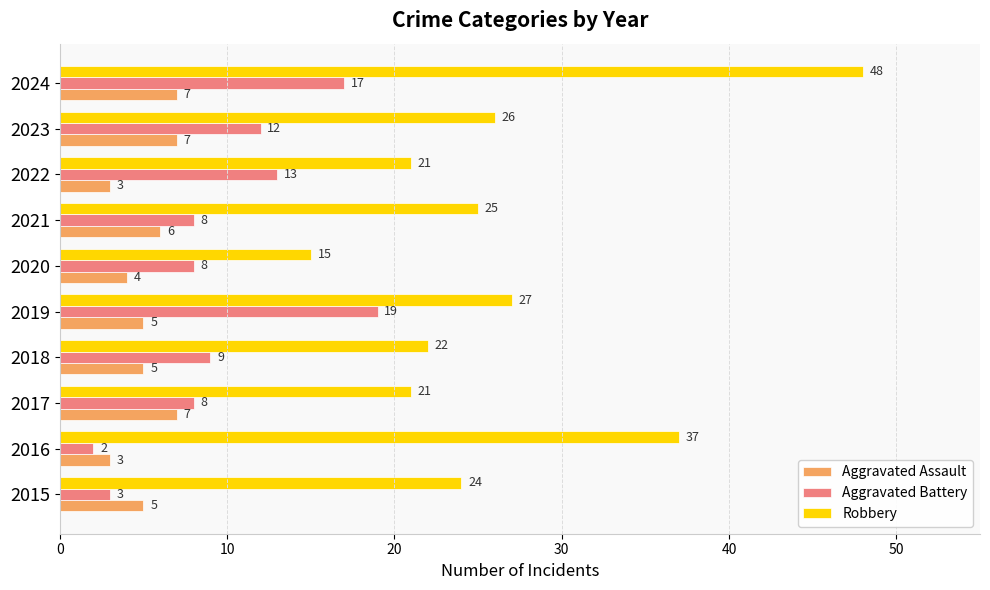

What is the approximate value of Aggravated Battery at 2022?

13